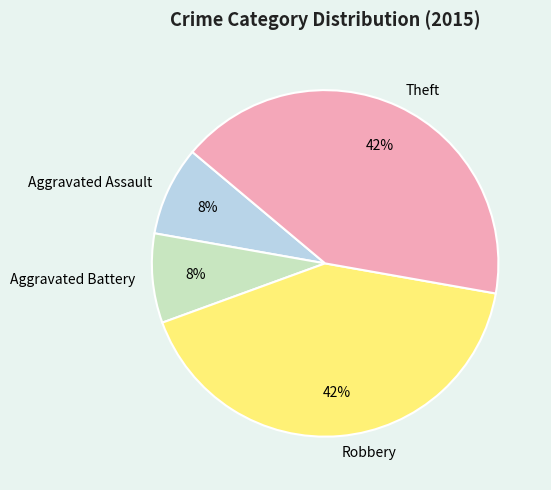

Is there any slice that represents more than half of the pie?

No